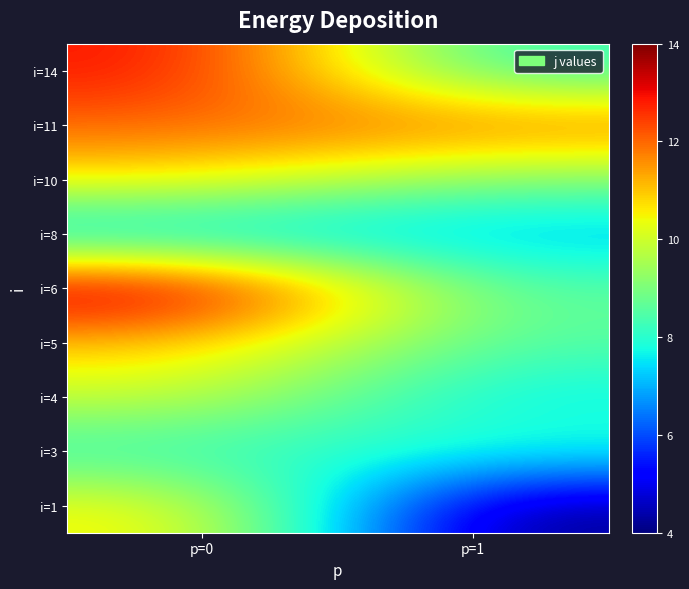

At which category is the sum across all series the highest?

p=0